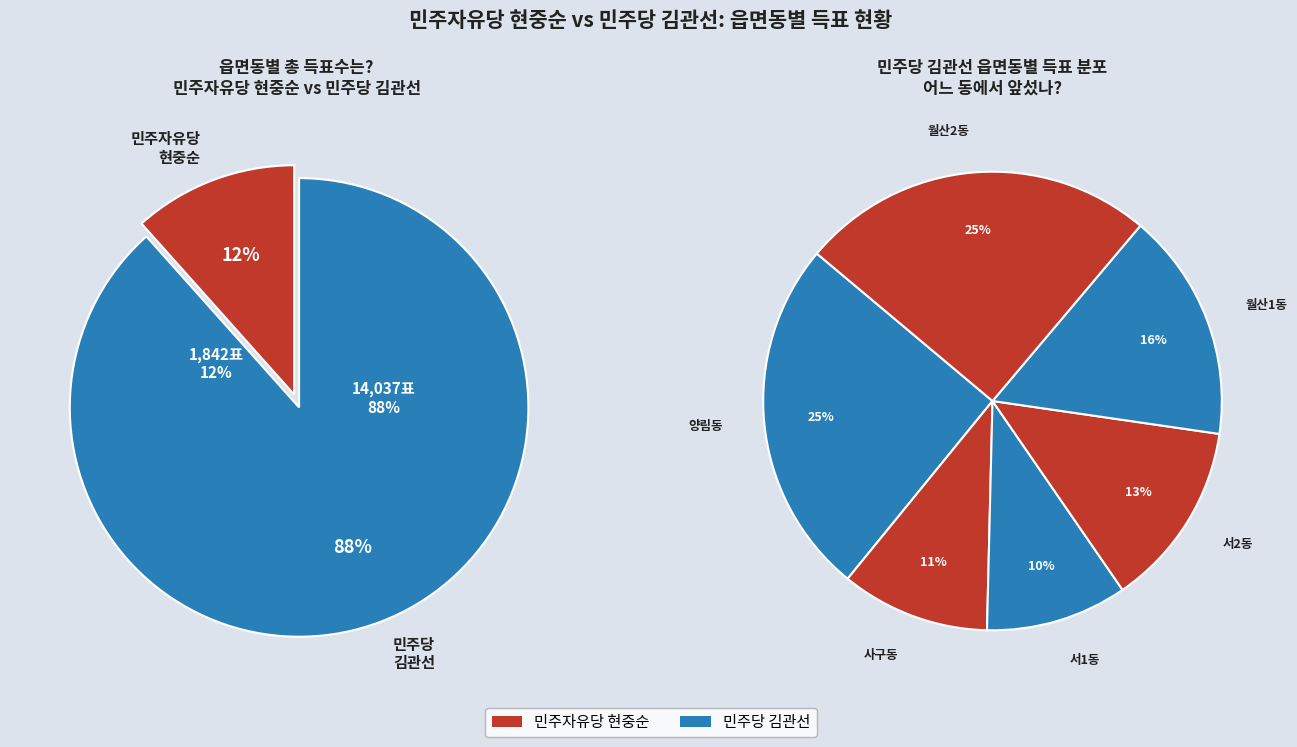

How many segments does this pie chart have?

6